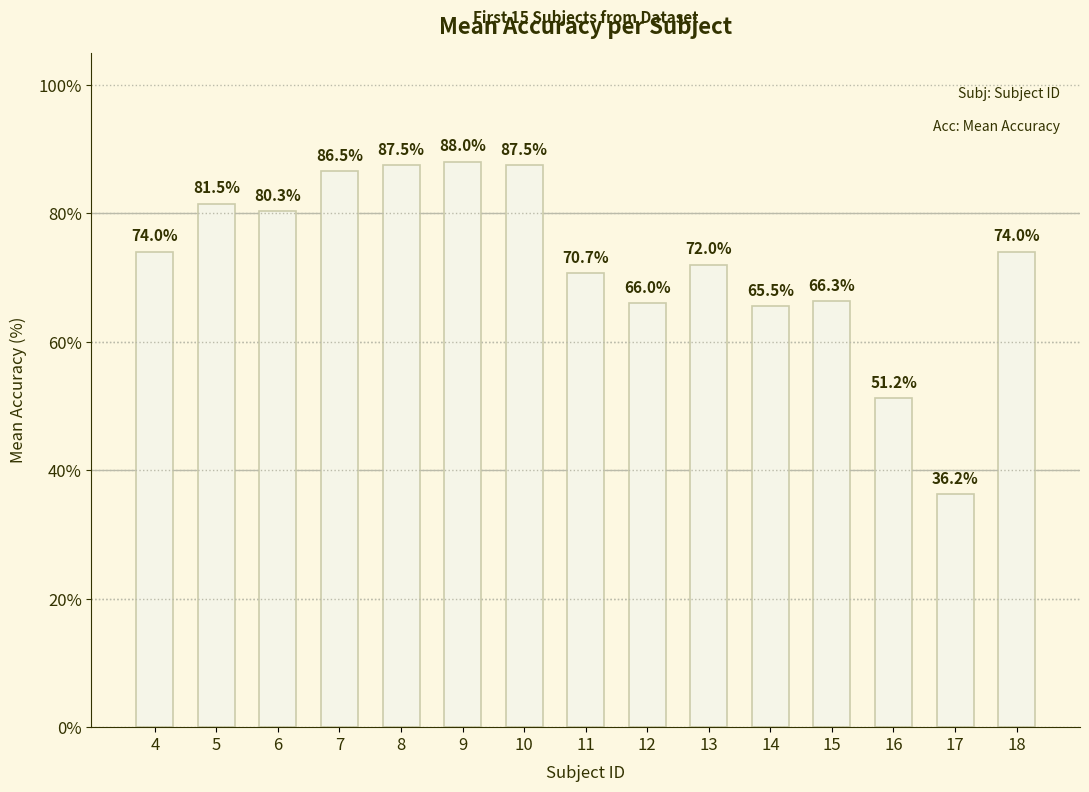

What is the average value?

72.5